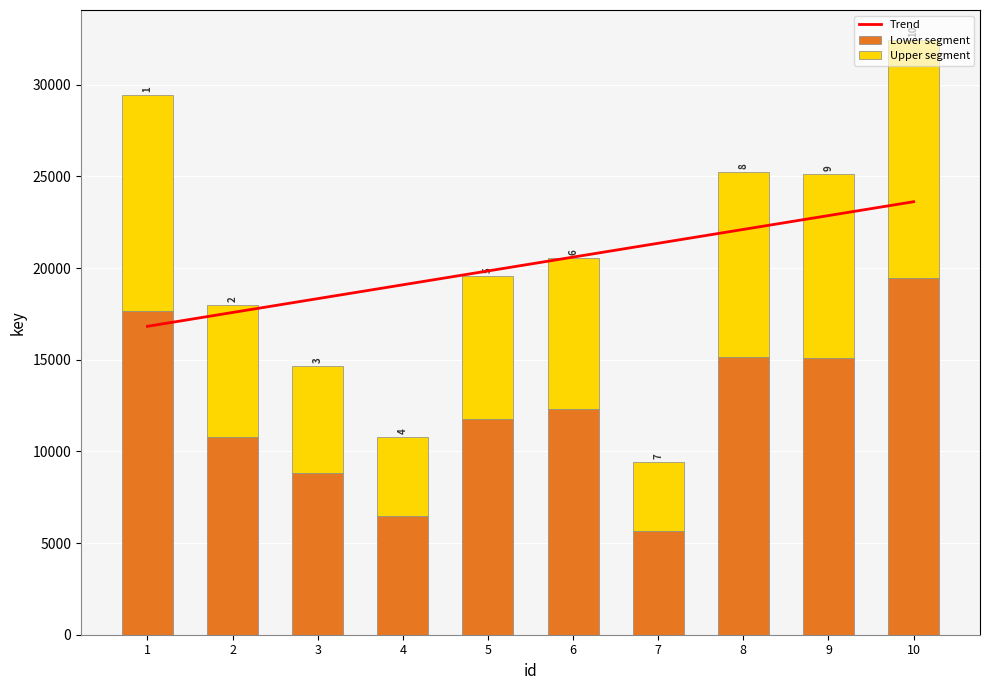

How many categories are shown in the chart?

10